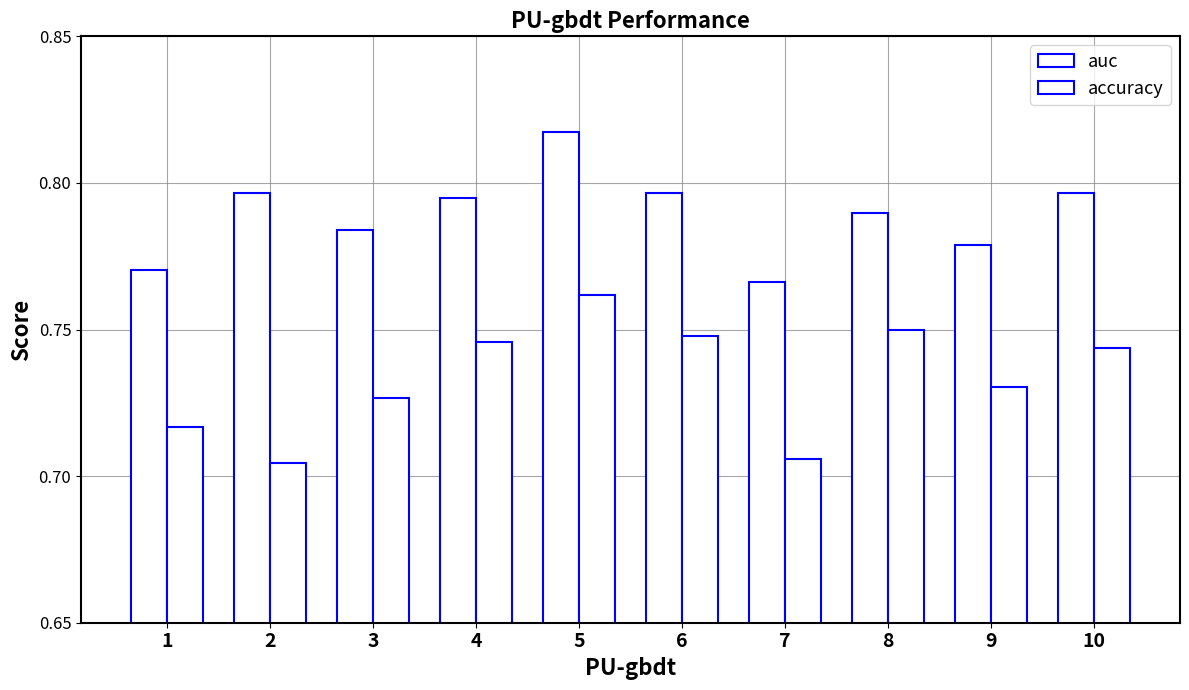

What is the minimum value for accuracy?

0.7